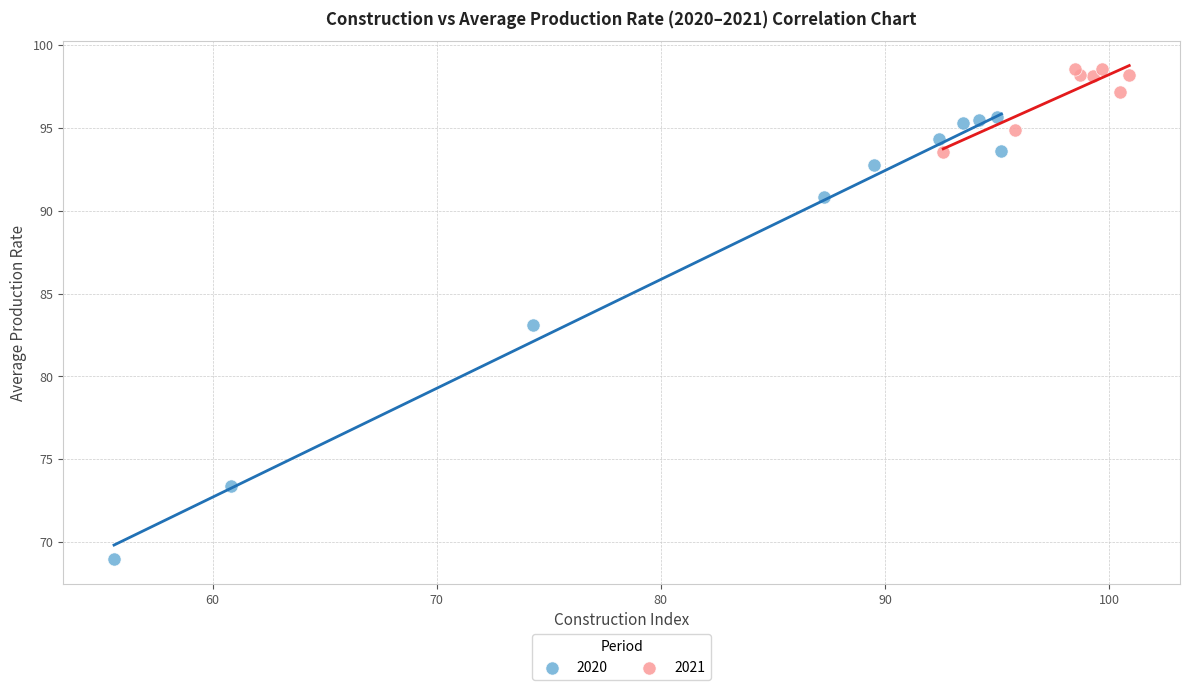

Which series reaches the minimum Y coordinate?

2020